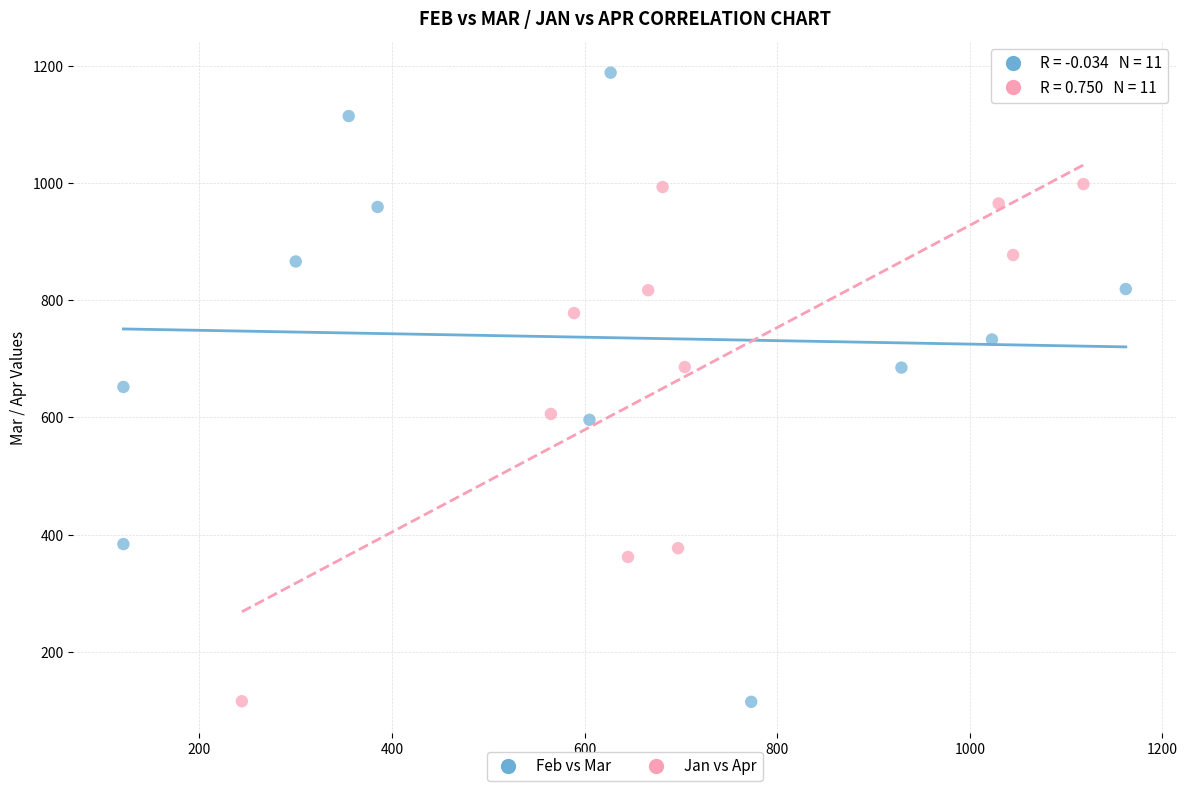

Which series reaches the maximum Y coordinate?

Feb vs Mar